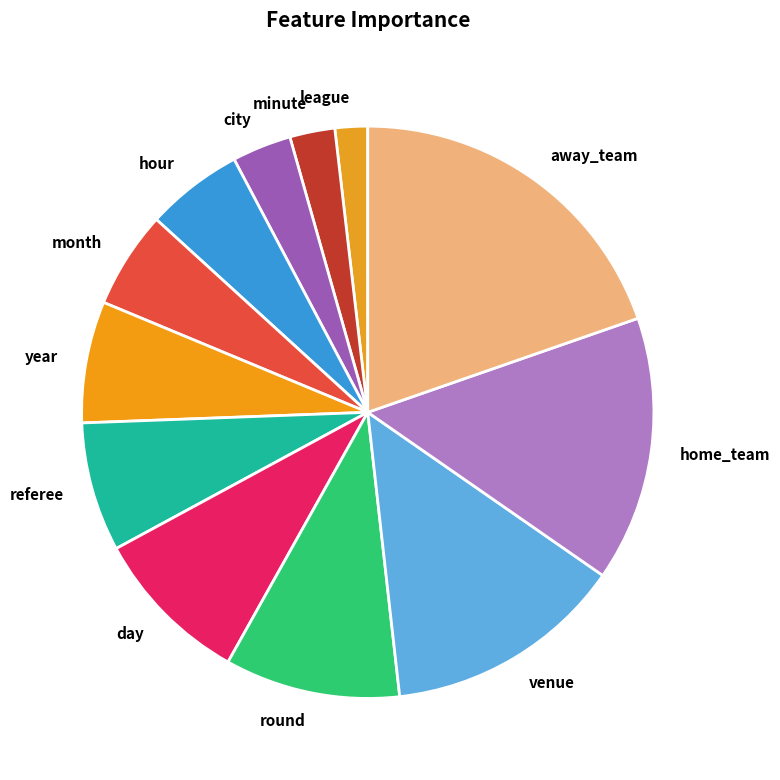

Is it true that league is 2% of the pie?

True